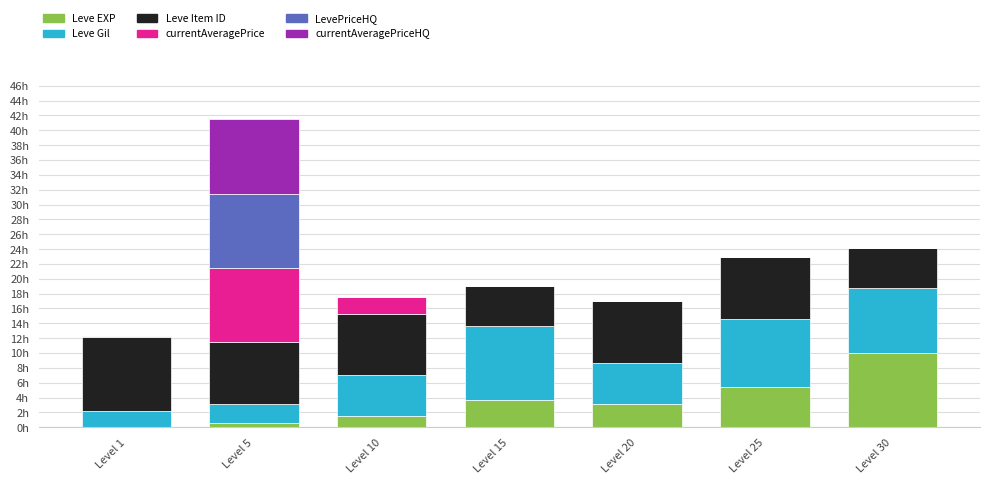

What are all the series names shown in the legend?

Leve EXP, Leve Gil, Leve Item ID, currentAveragePrice, LevePriceHQ, currentAveragePriceHQ